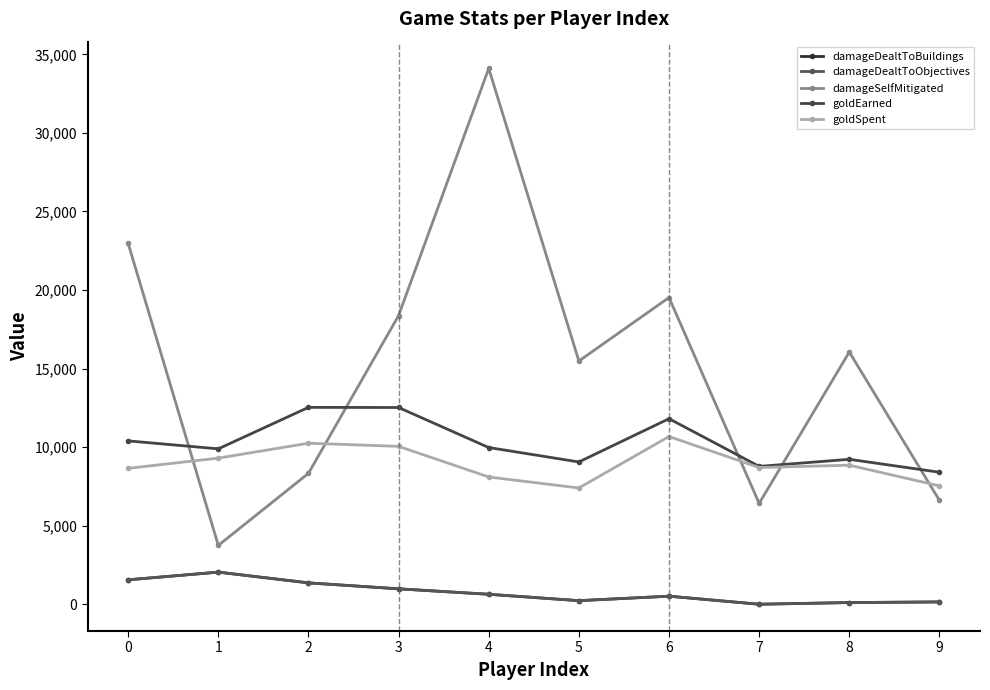

What is the average value of the goldSpent series?

8951